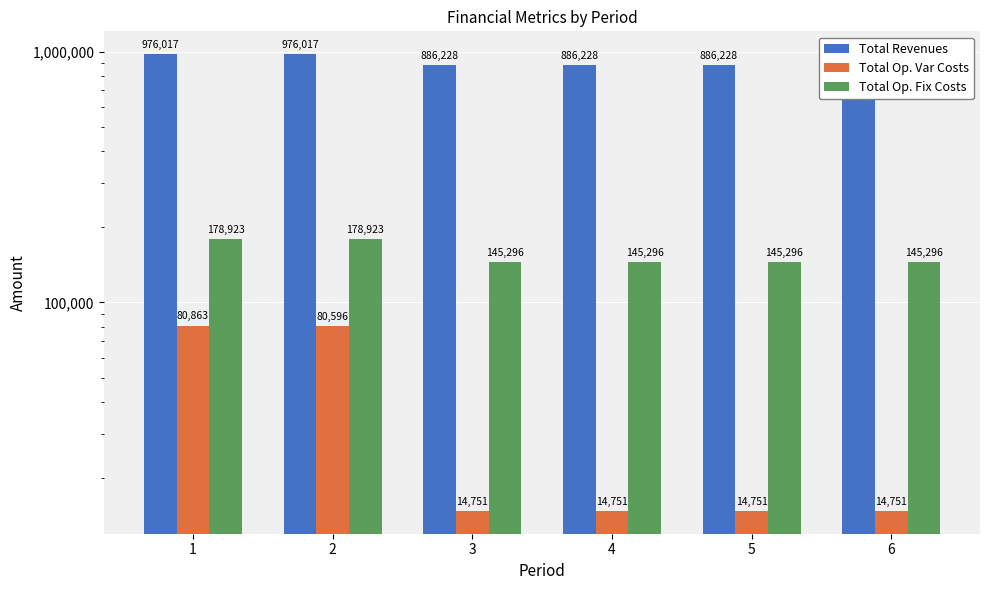

Between 4 and 5, which series saw the biggest shift?

Total Revenues